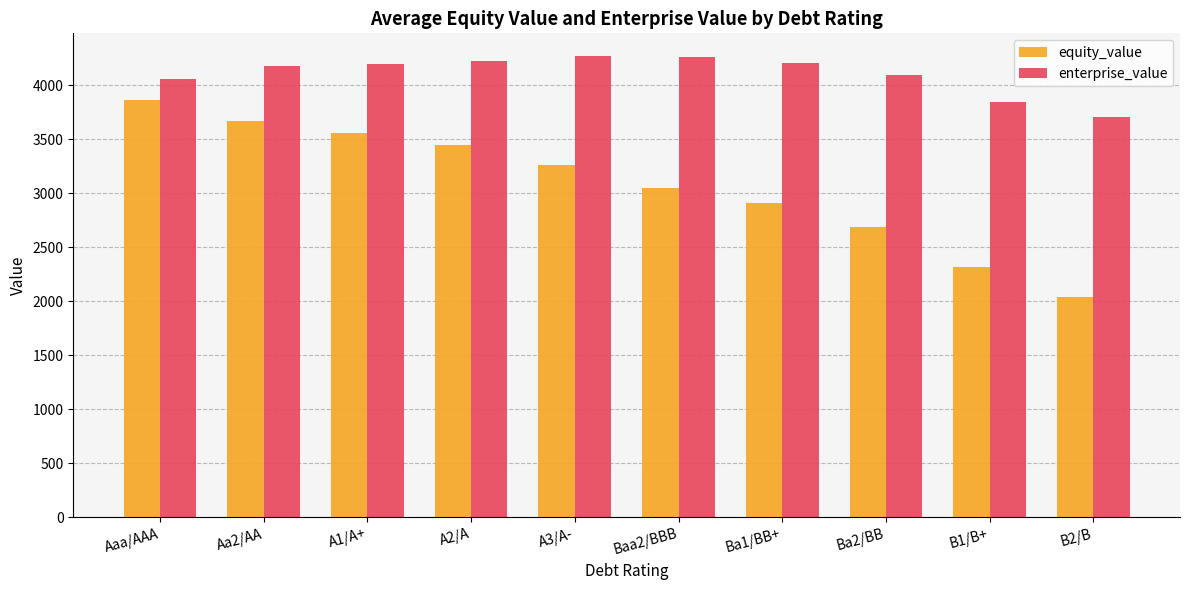

Rank the series at A3/A- from highest to lowest value.

enterprise_value, equity_value